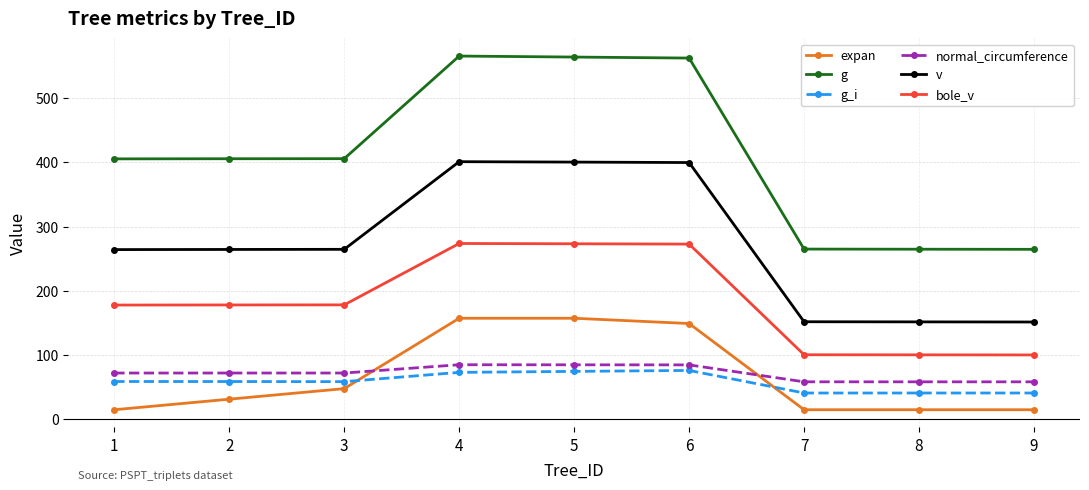

The value of v at 1 is 264.0. True or false?

True